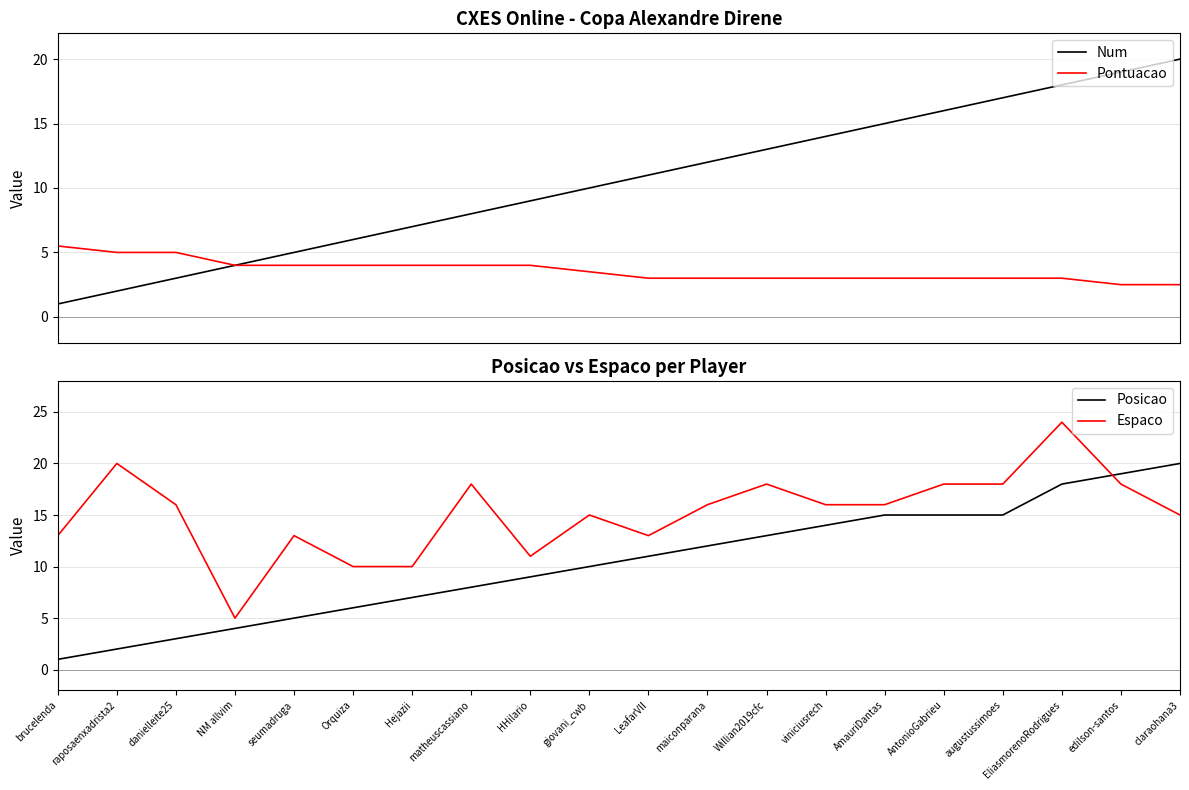

What is the difference between the highest and lowest values at EliasmorenoRodrigues?

21.0